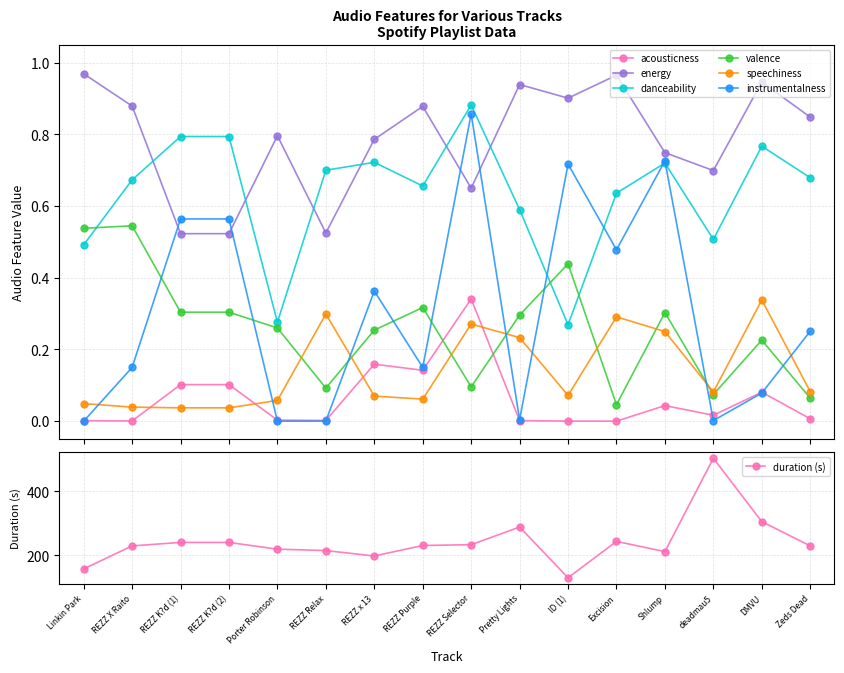

Is this an area chart (filled region under the line)?

No